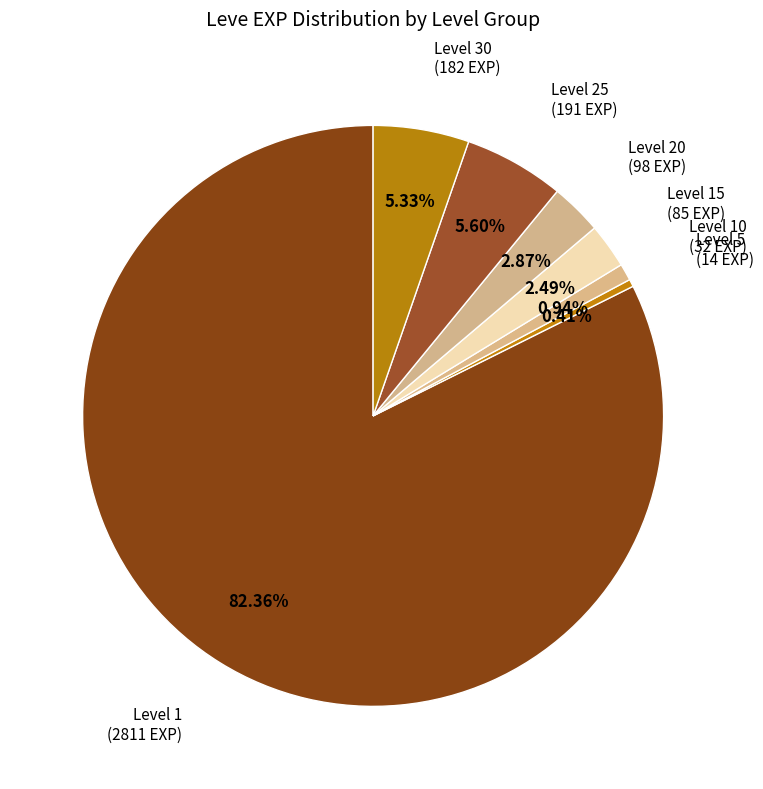

Count the number of slices in the pie.

7